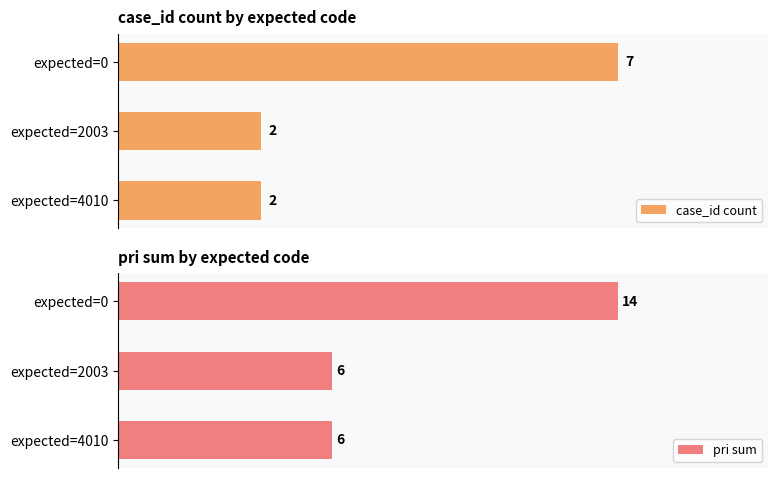

What is the sum of the case_id count values at expected=0 and expected=4010?

9